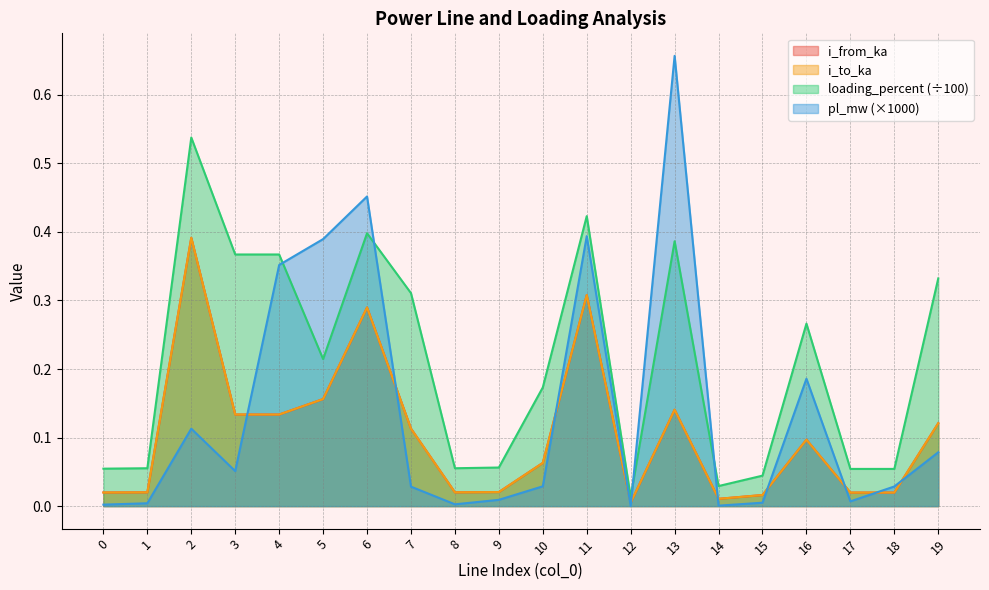

Is the value of pl_mw at 6 greater than the value of i_to_ka at 18?

Yes